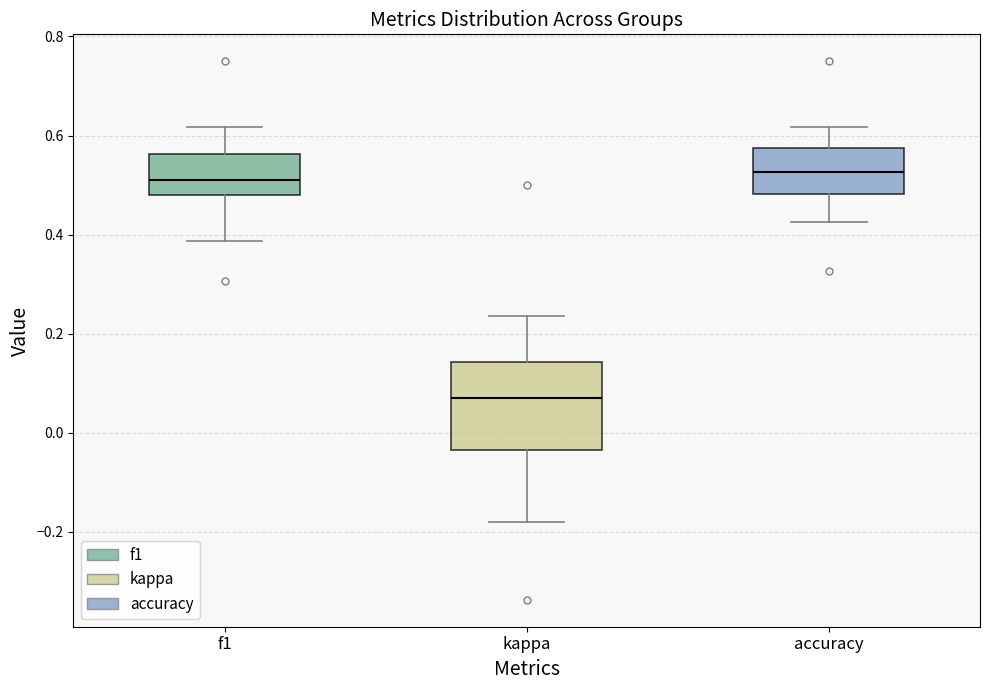

Reading left to right, transcribe this box plot: for each box, give where its median line is, the range the box spans, and where its two whiskers end, as read against the y-axis. The values are not printed on the chart, so give them approximately, as read against the axis.

f1: median 0.52, box 0.48 to 0.56, whiskers 0.38 to 0.62
kappa: median 0.08, box -0.04 to 0.14, whiskers -0.18 to 0.24
accuracy: median 0.52, box 0.48 to 0.58, whiskers 0.42 to 0.62